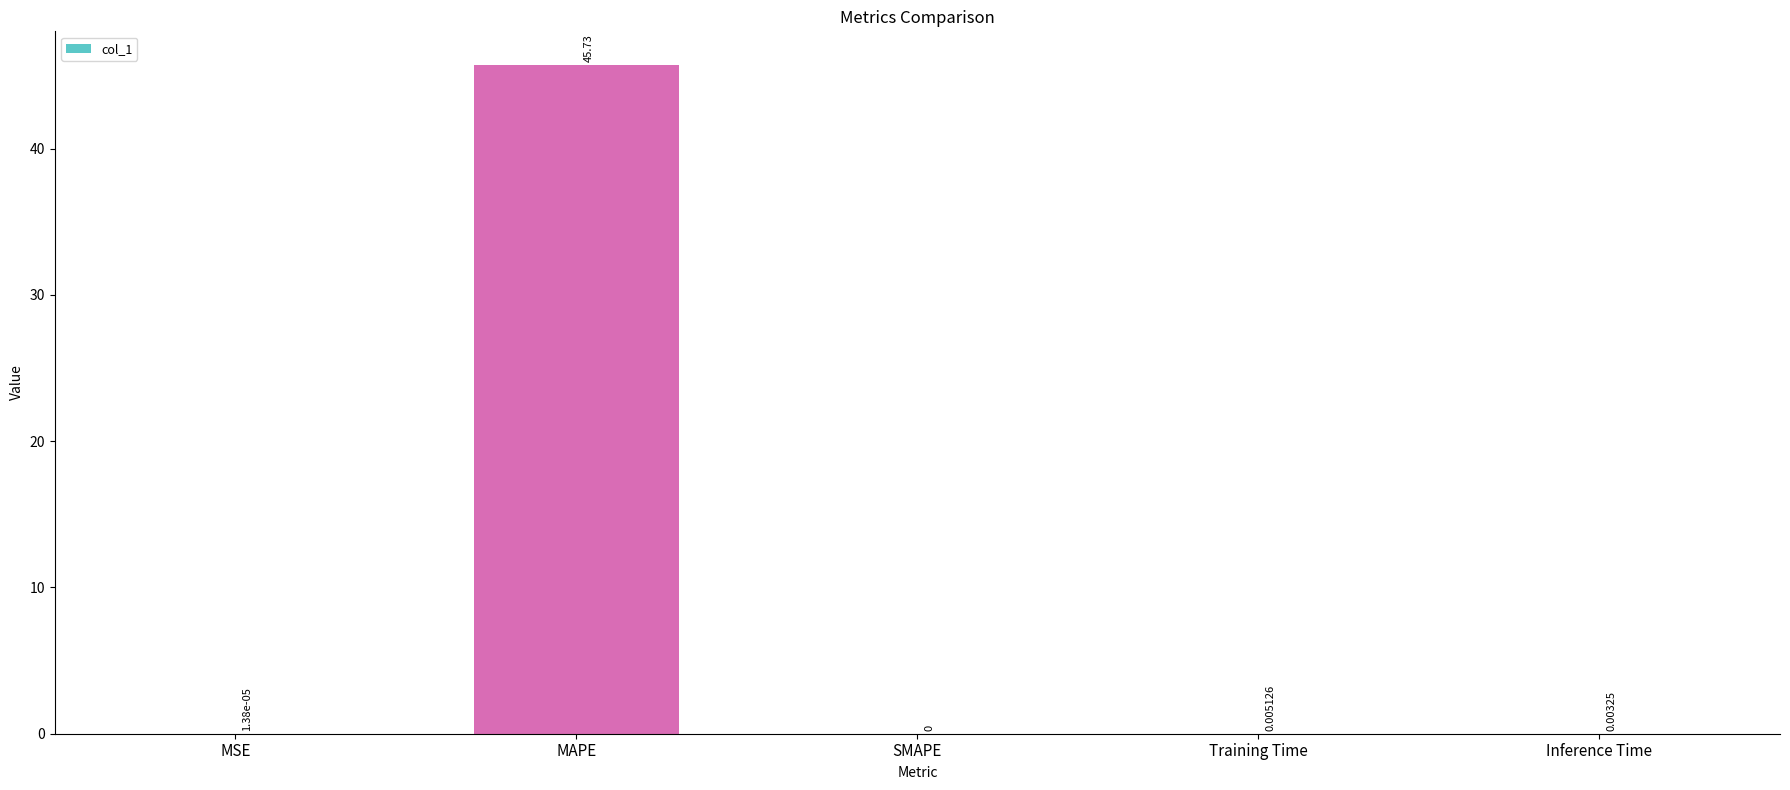

At which label is the value closest to 22?

Training Time